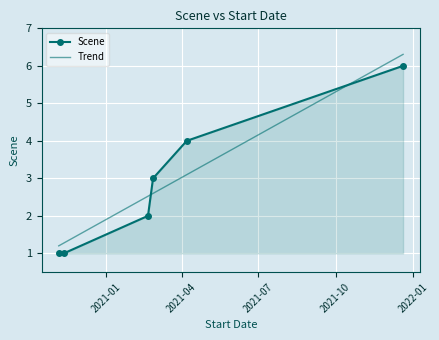

How many series are shown in this chart?

2